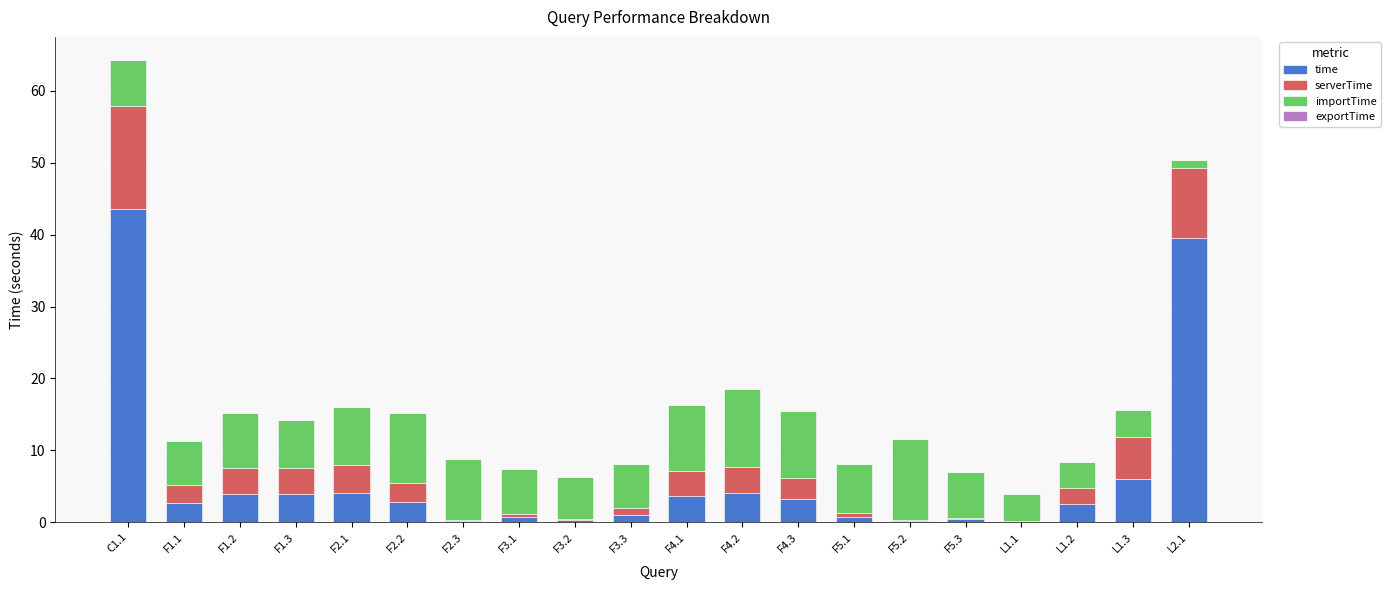

Which category has the highest value in the time series?

C1.1